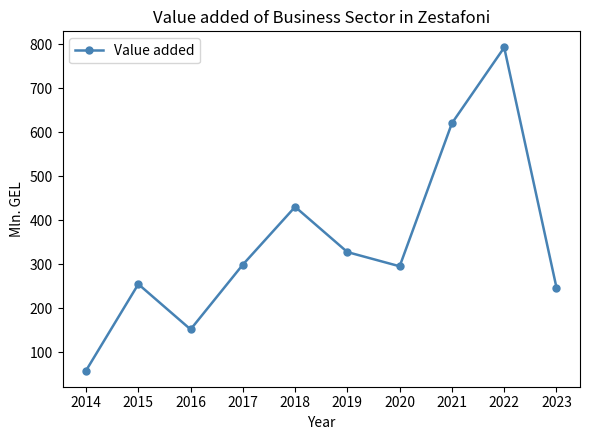

Where is the data nearest to the value 425?

2018